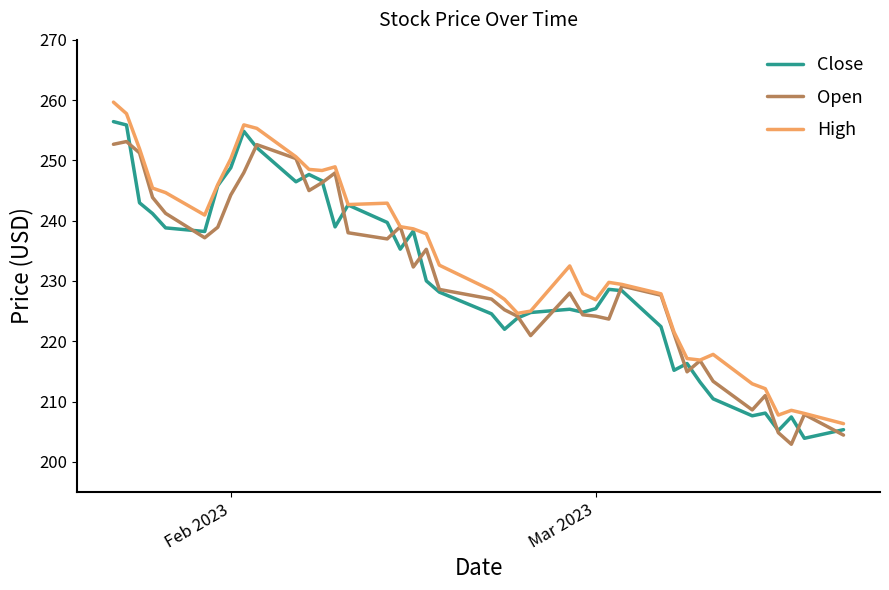

List the series in order of their peak value, lowest first.

Open, Close, High